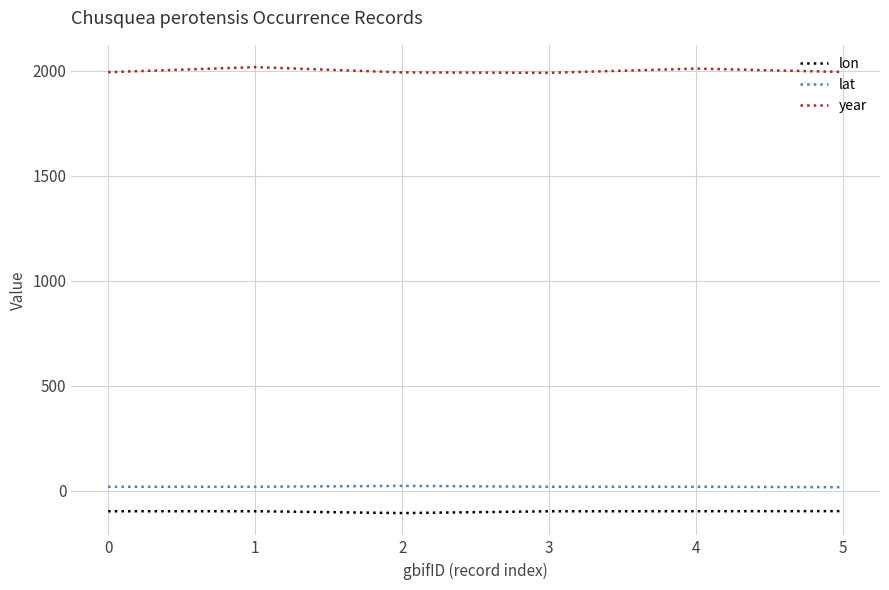

Rank the series by their maximum value, from highest to lowest.

year, lat, lon